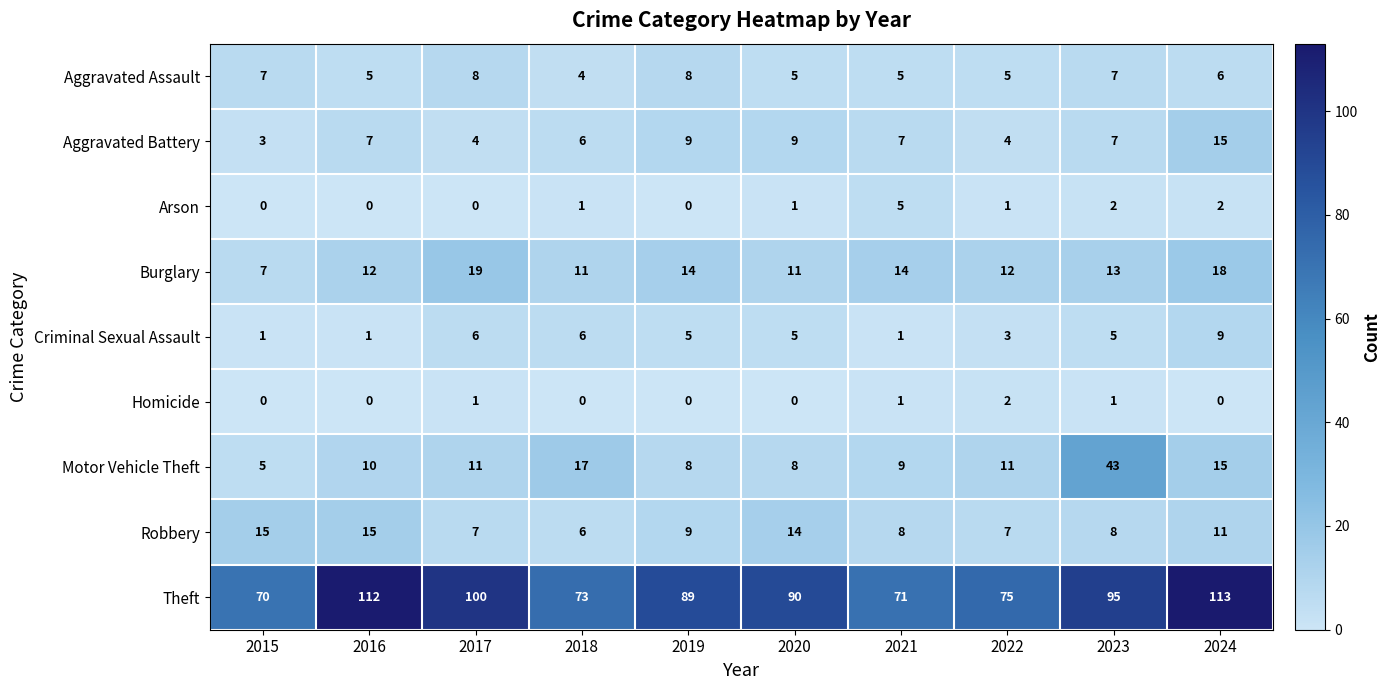

What is the maximum value for Burglary?

19